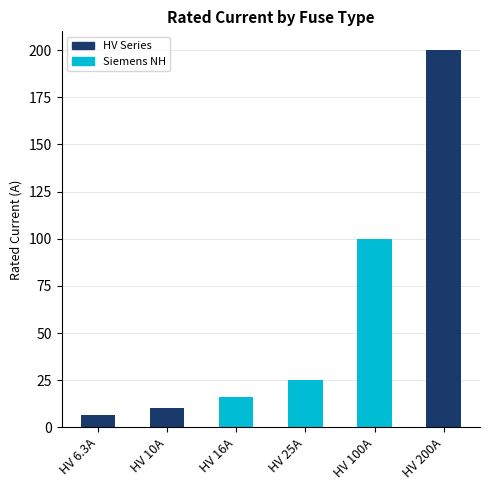

Where is Siemens NH nearest to the value 50?

HV 25A